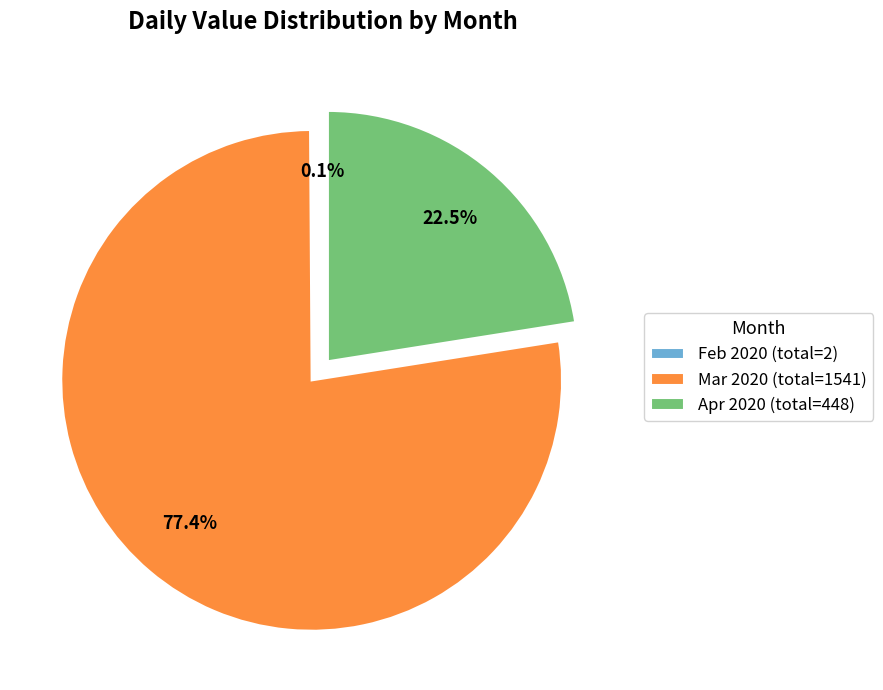

What is the largest slice in the pie chart?

Mar 2020 (total=1541)